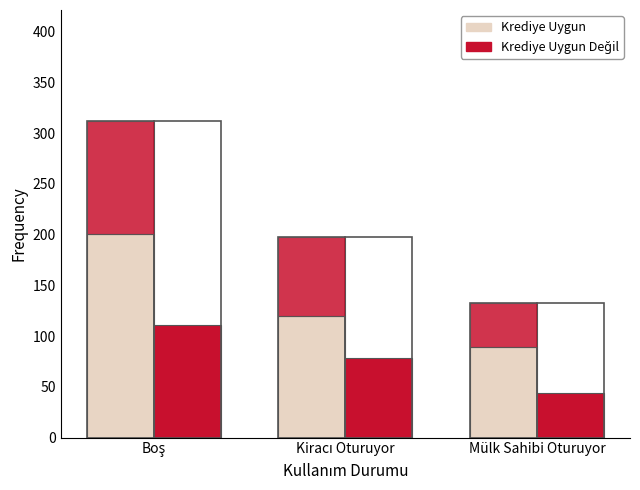

What is the maximum value shown in the chart?

201